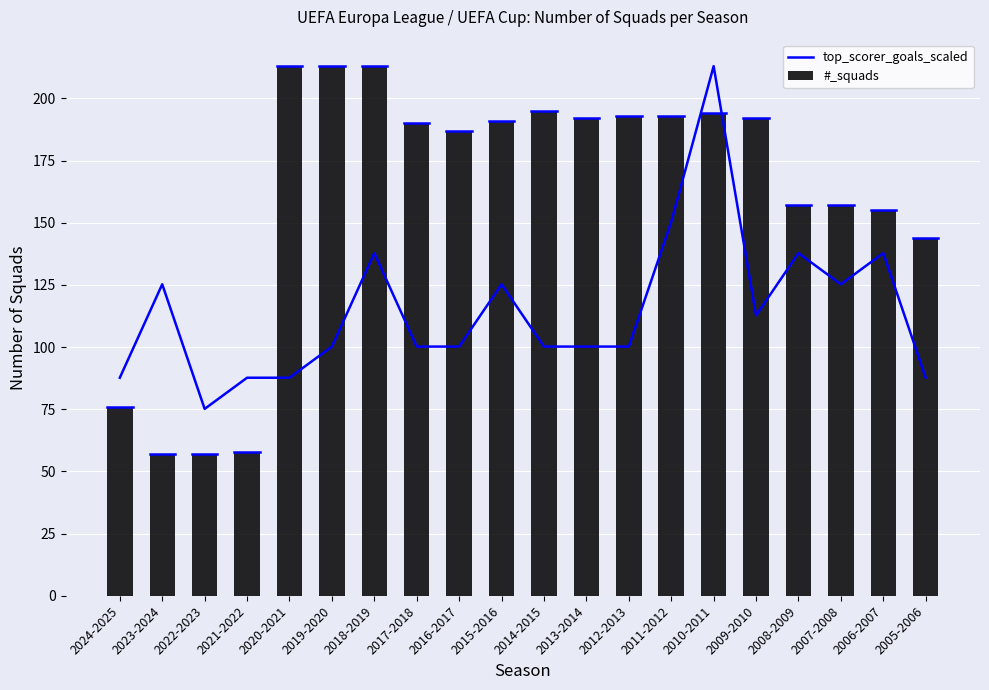

Reading right to left, transcribe all the data shown in this chart.

top_scorer_goals_scaled: 87.7	137.8	125.3	137.8	112.8	213.0	150.4	100.2	100.2	100.2	125.3	100.2	100.2	137.8	100.2	87.7	87.7	75.2	125.3	87.7
#_squads: 144.0	155.0	157.0	157.0	192.0	194.0	193.0	193.0	192.0	195.0	191.0	187.0	190.0	213.0	213.0	213.0	58.0	57.0	57.0	76.0